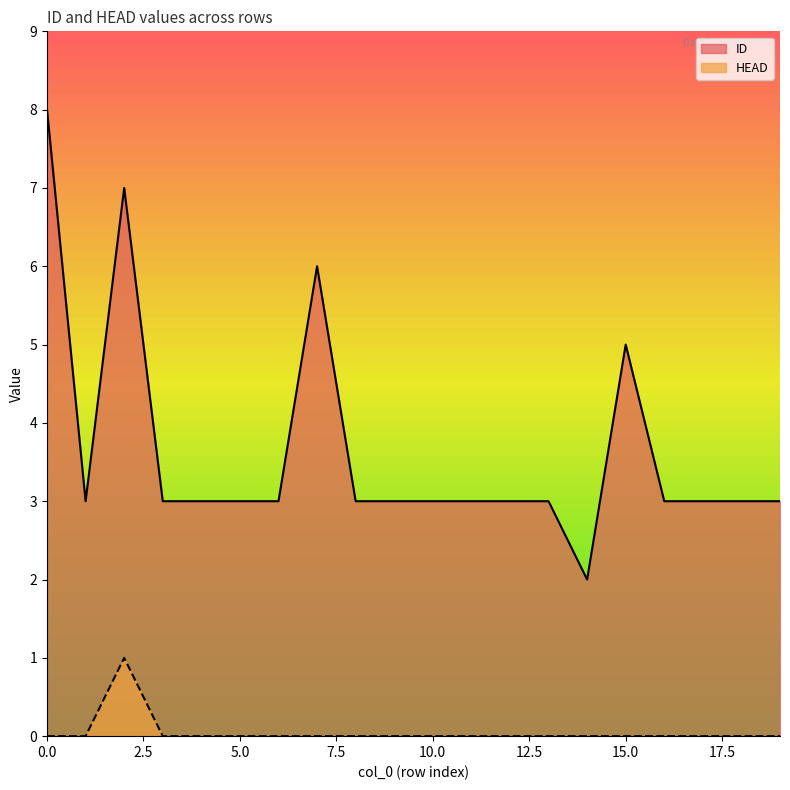

True or false: HEAD has a value of 0 at 13.

True